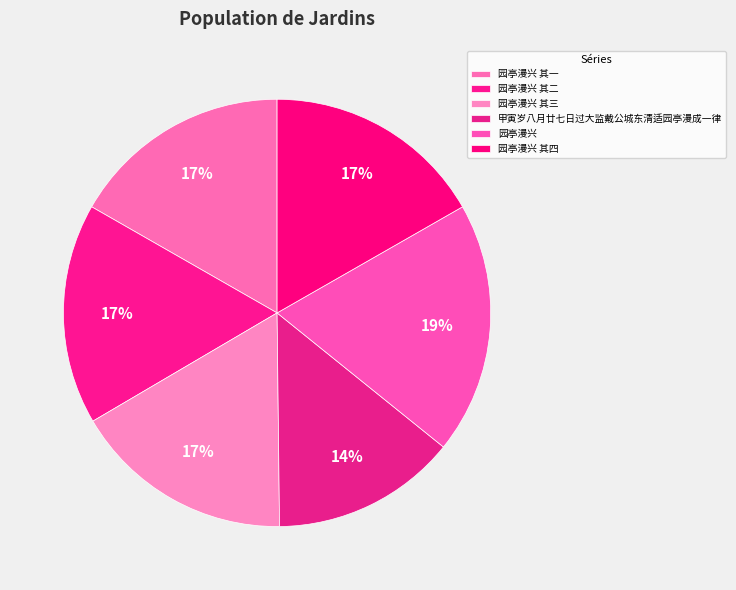

How many segments does this pie chart have?

6